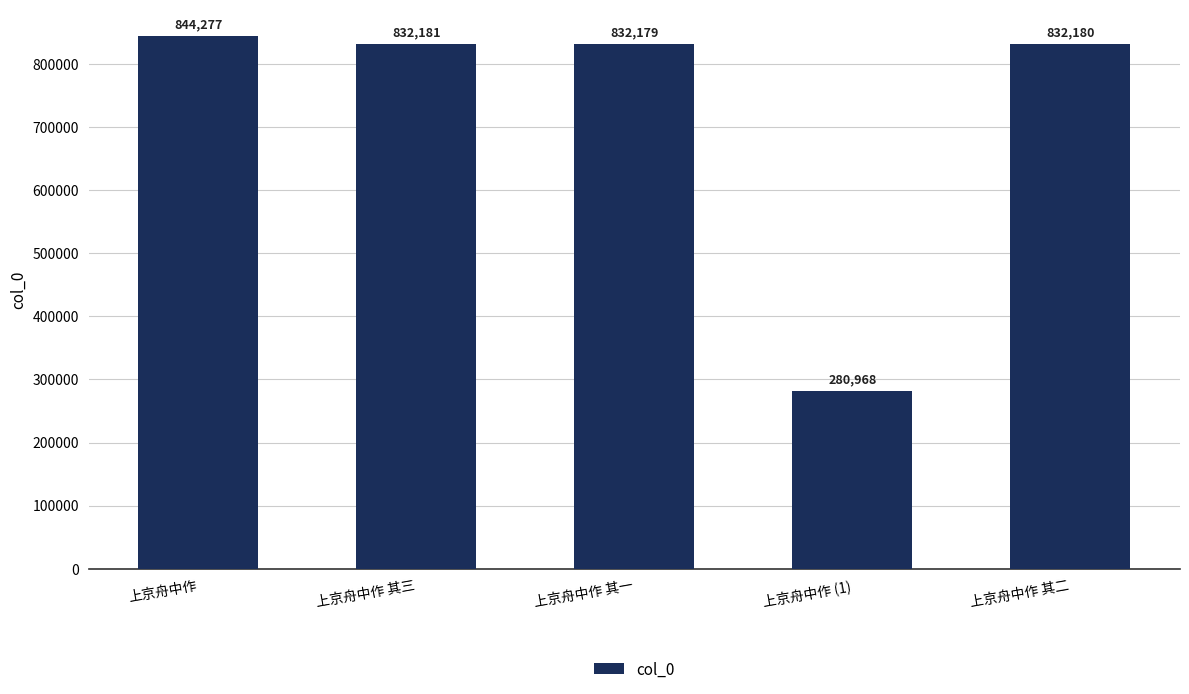

Is it true that the value at 上京舟中作 (1) is 406707?

False